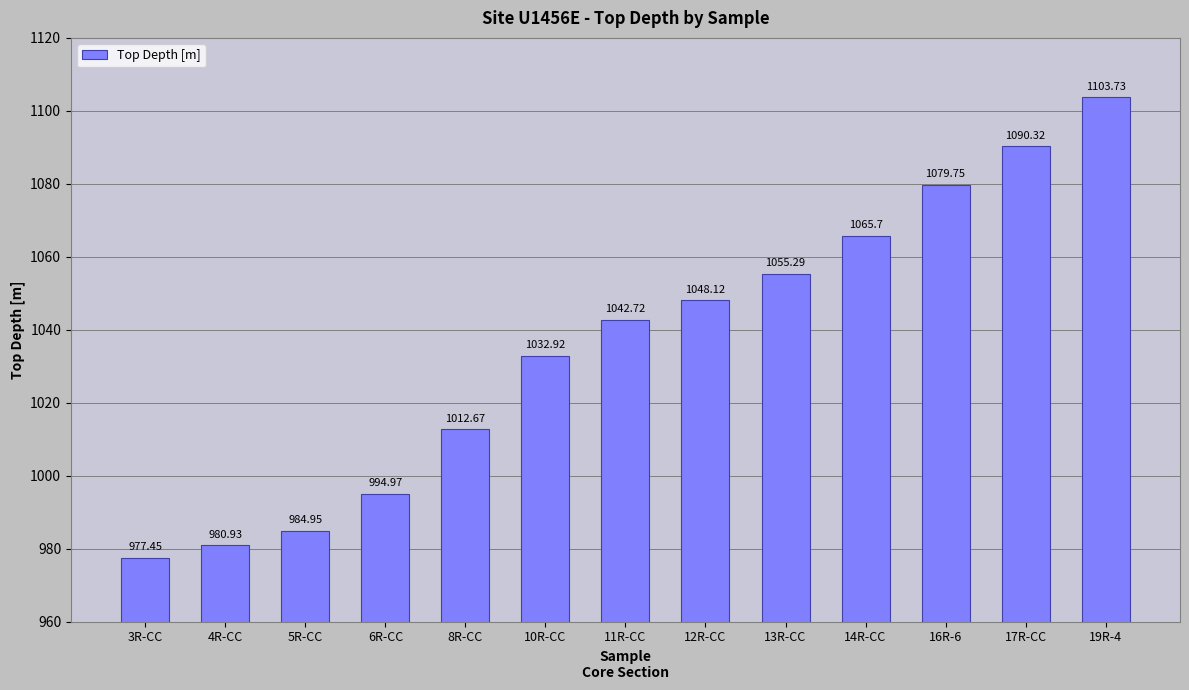

Is it true that the value at 6R-CC is 995.0?

True